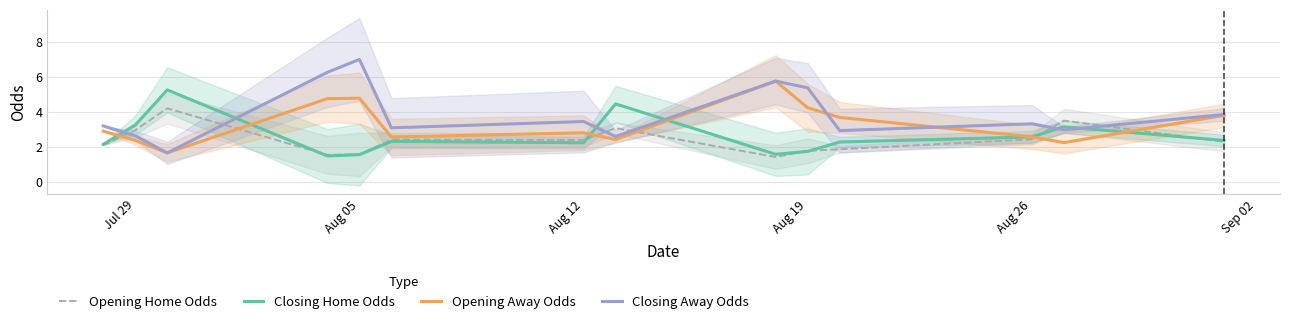

Which series has the largest range (max minus min)?

Closing Away Odds